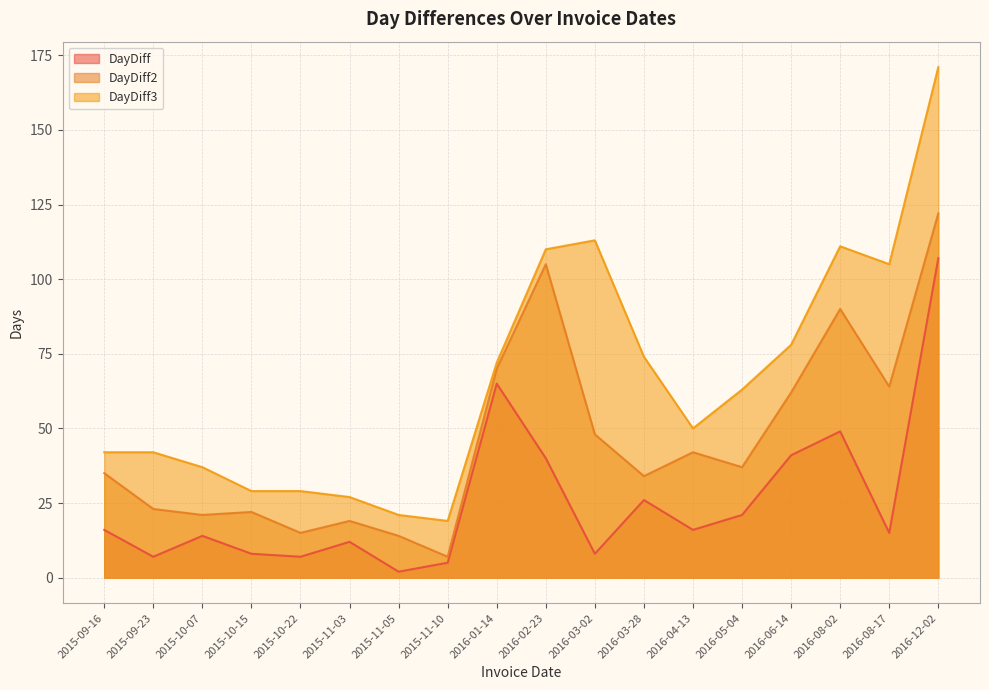

Between 2015-10-15 and 2016-04-13, which is larger?

2016-04-13